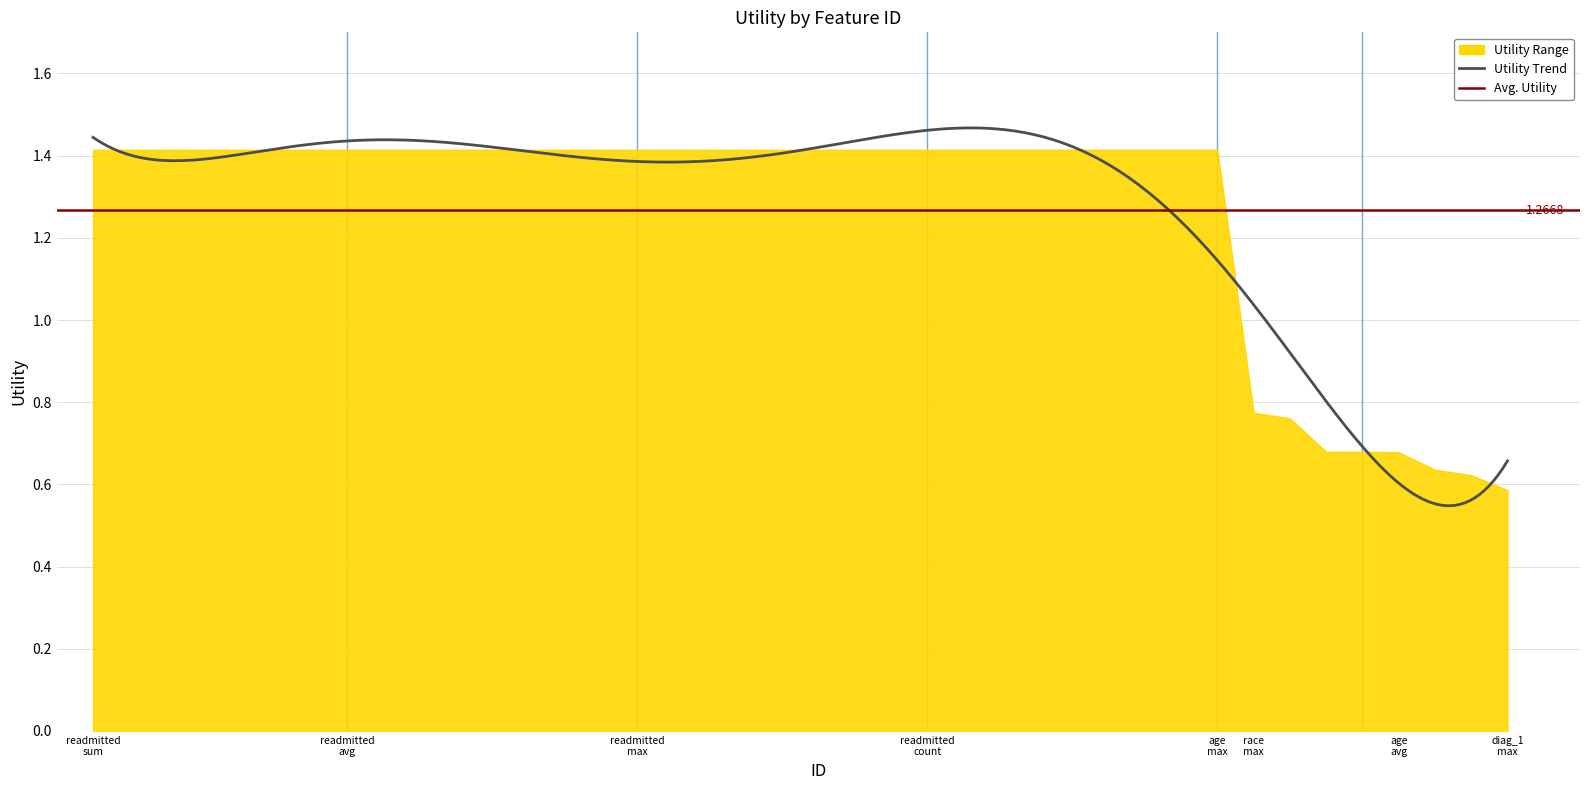

True or false: the data shows 2.5 at 30.

False